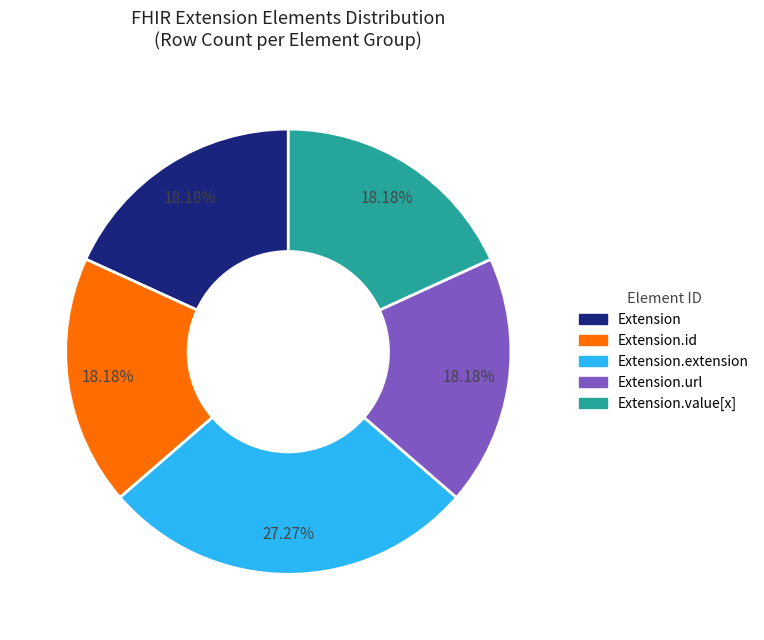

Does any single category account for the majority?

No